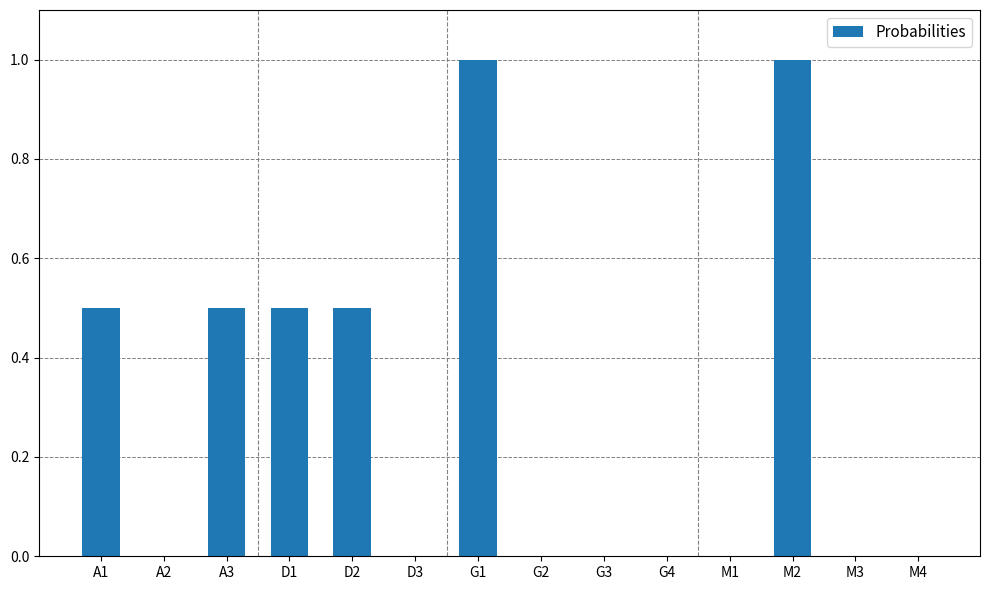

What is the greatest value displayed?

1.0